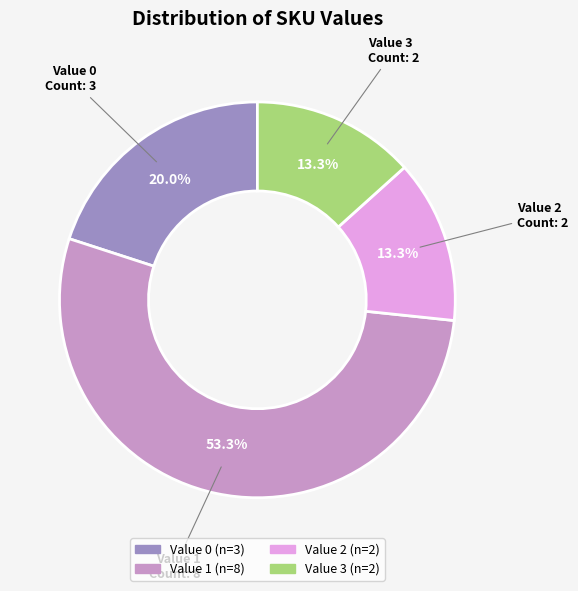

To the nearest percent, what is the difference between the largest and smallest slice percentages?

40%